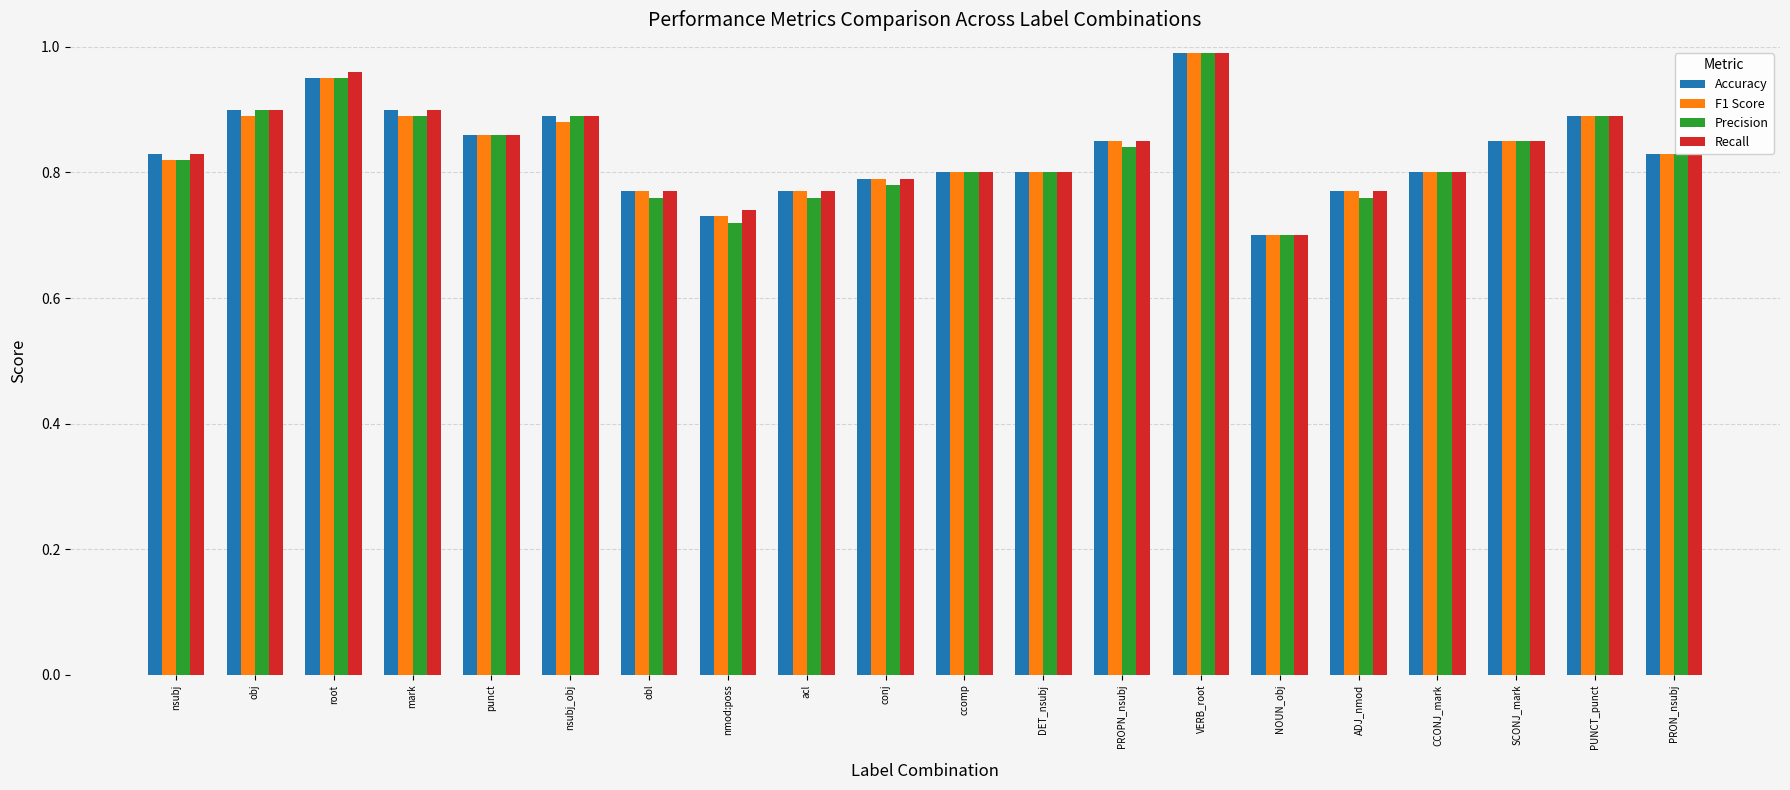

The Accuracy series shows 1.2 at nsubj. True or false?

False